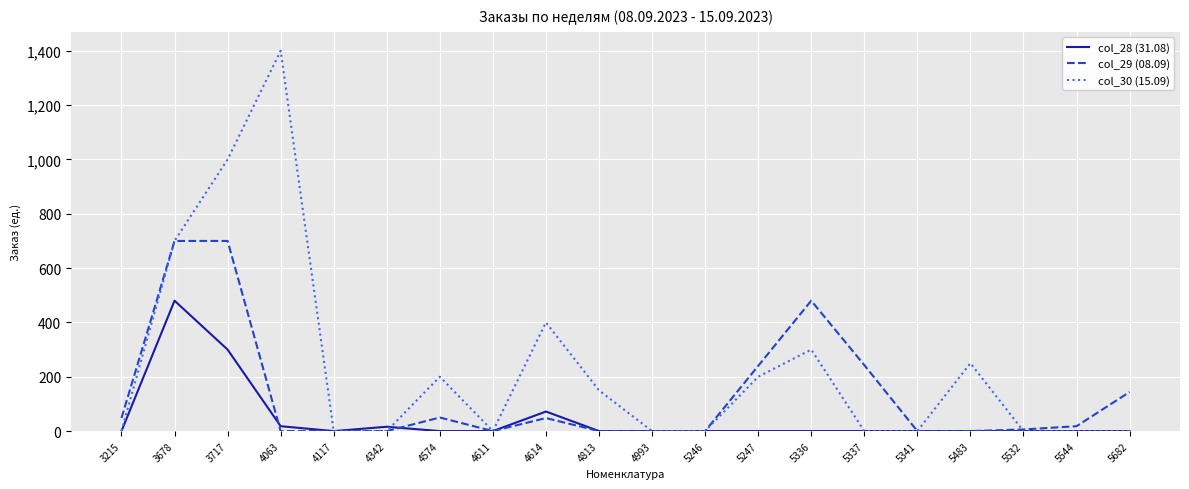

List the series in order of their peak value, lowest first.

col_28 (31.08), col_29 (08.09), col_30 (15.09)